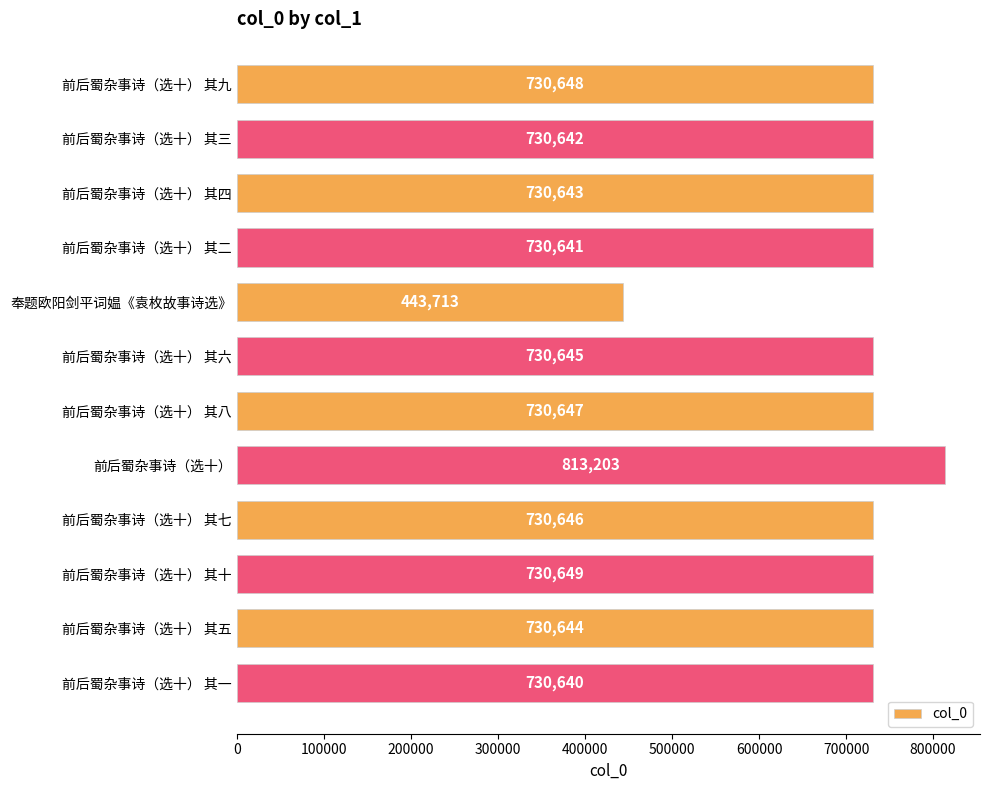

Which label corresponds to the smallest value in the chart?

奉题欧阳剑平词媪《袁枚故事诗选》